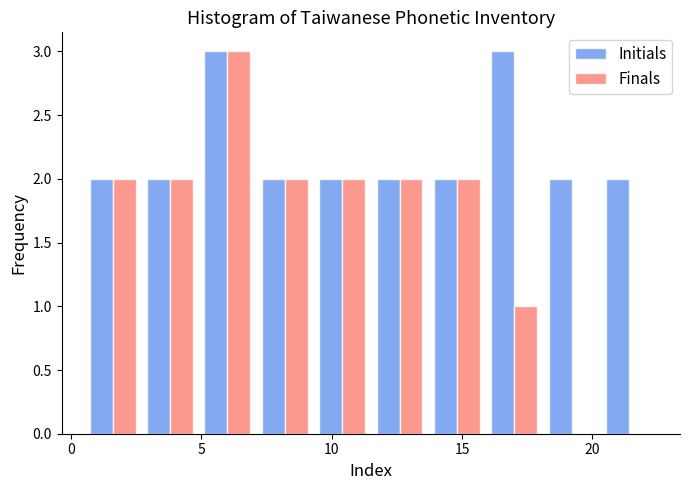

Reading left to right, transcribe this chart: for each range on the x-axis, give the height of each series' bar. Neither the bar edges nor the heights are printed on the chart, so give them approximately, as read against the axes.

0.5 to 2.7: Initials=2	Finals=2
2.7 to 4.9: Initials=2	Finals=2
4.9 to 7.1: Initials=3	Finals=3
7.1 to 9.3: Initials=2	Finals=2
9.3 to 11.5: Initials=2	Finals=2
11.5 to 13.7: Initials=2	Finals=2
13.7 to 15.9: Initials=2	Finals=2
15.9 to 18.1: Initials=3	Finals=1
18.1 to 20.3: Initials=2	Finals=0
20.3 to 22.5: Initials=2	Finals=0